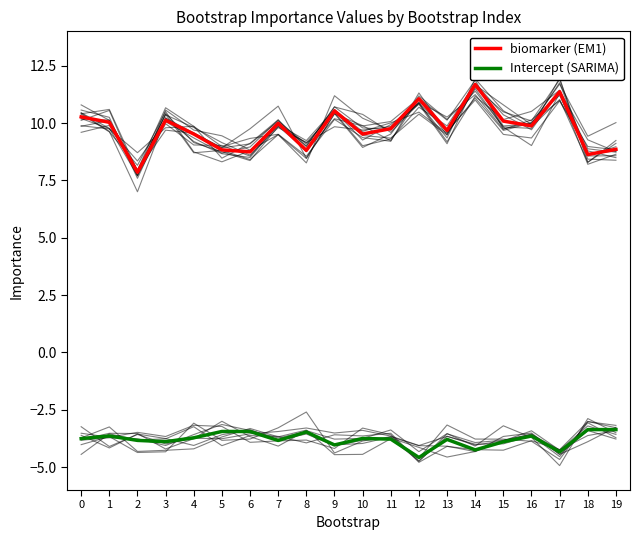

True or false: biomarker (EM1) and Intercept (SARIMA) intersect in this chart.

False